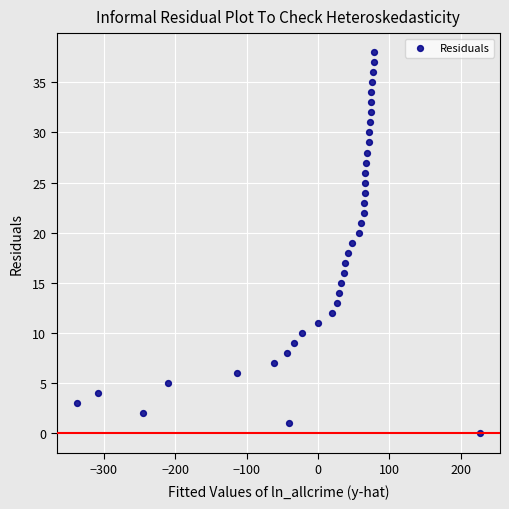

What is the range of X values (max minus min)?

565